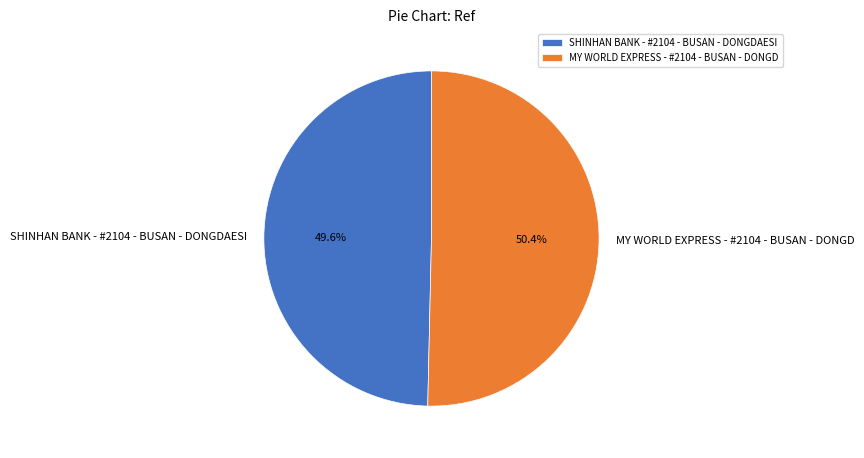

Which category has the biggest portion of the pie?

MY WORLD EXPRESS - #2104 - BUSAN - DONGD